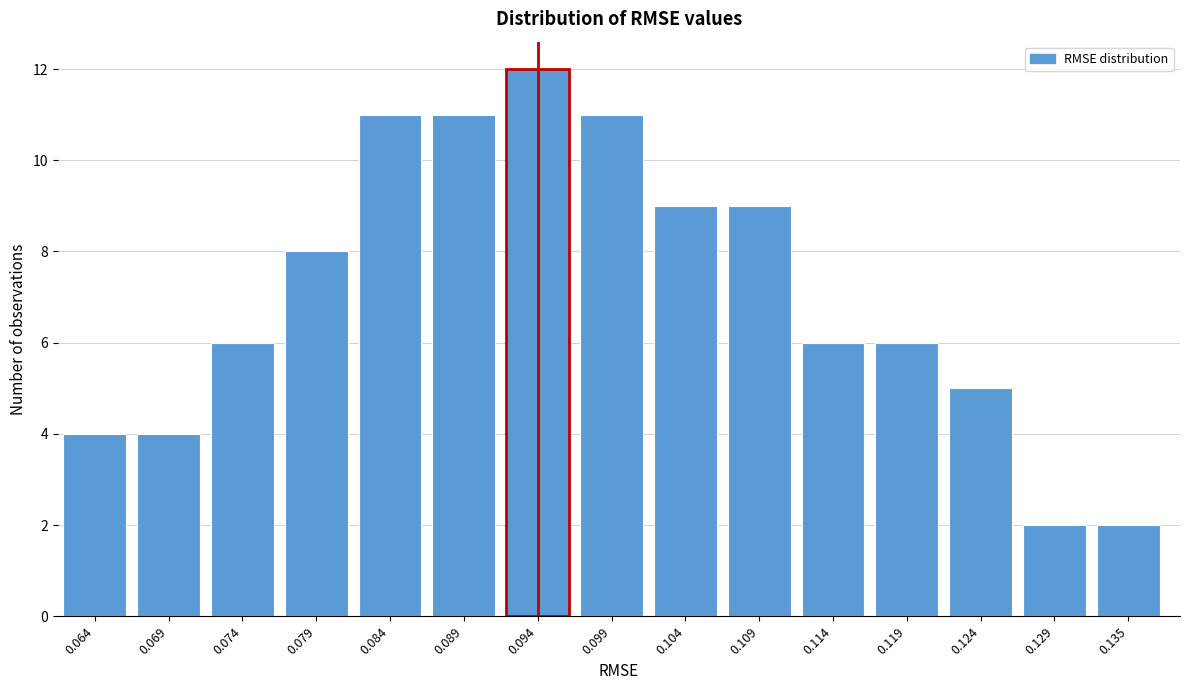

Reading left to right, what are all the values shown in this chart?

4	4	6	8	11	11	12	11	9	9	6	6	5	2	2